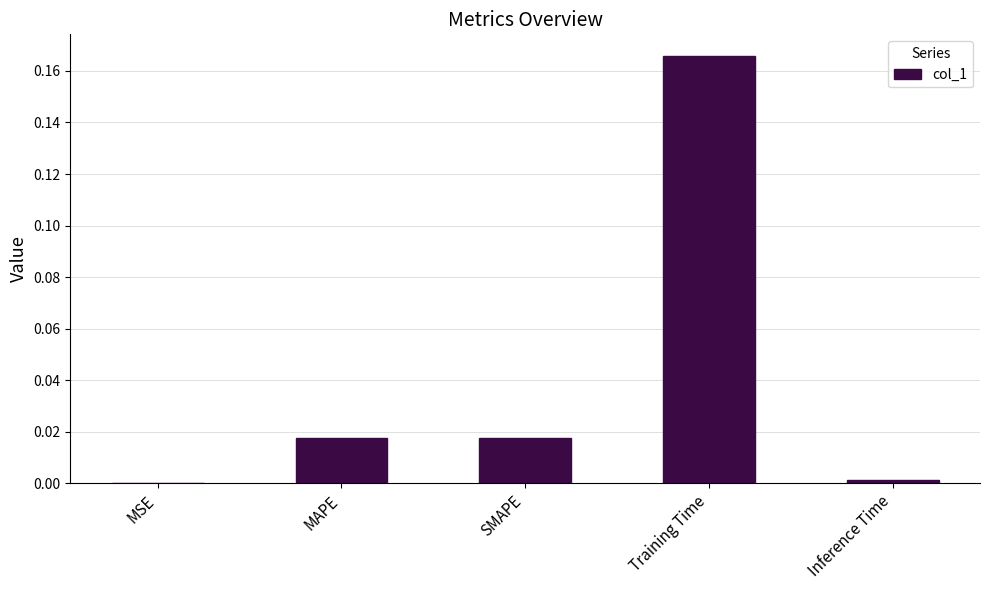

Are the bars grouped side by side (vs. stacked)?

No